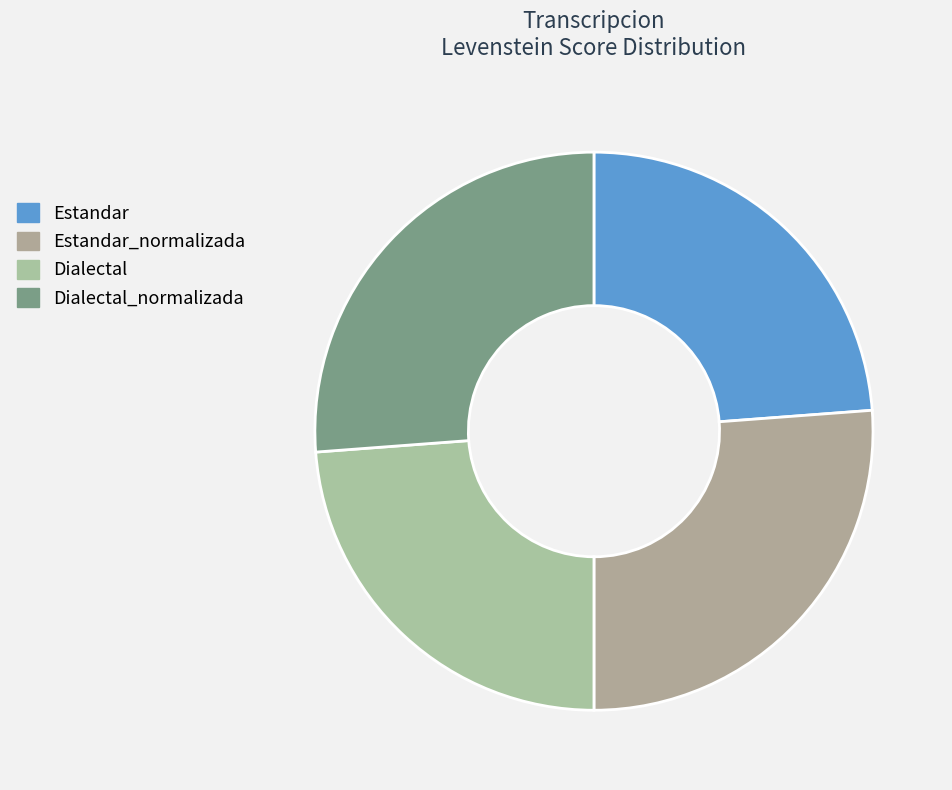

How many slices are in this pie chart?

4